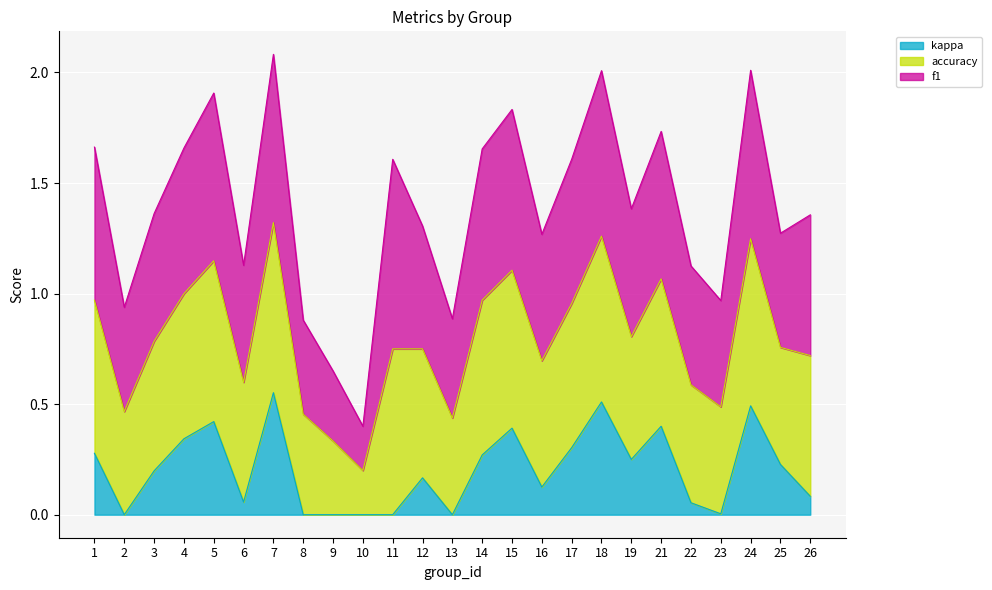

Where is kappa nearest to the value 0?

11